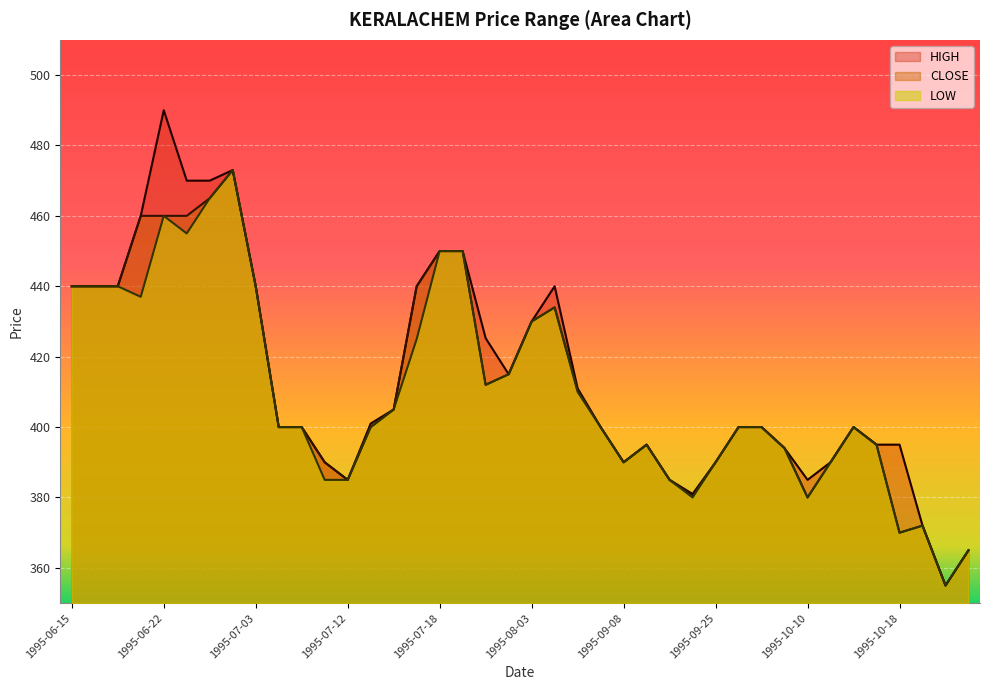

How many distinct data groups are displayed?

3